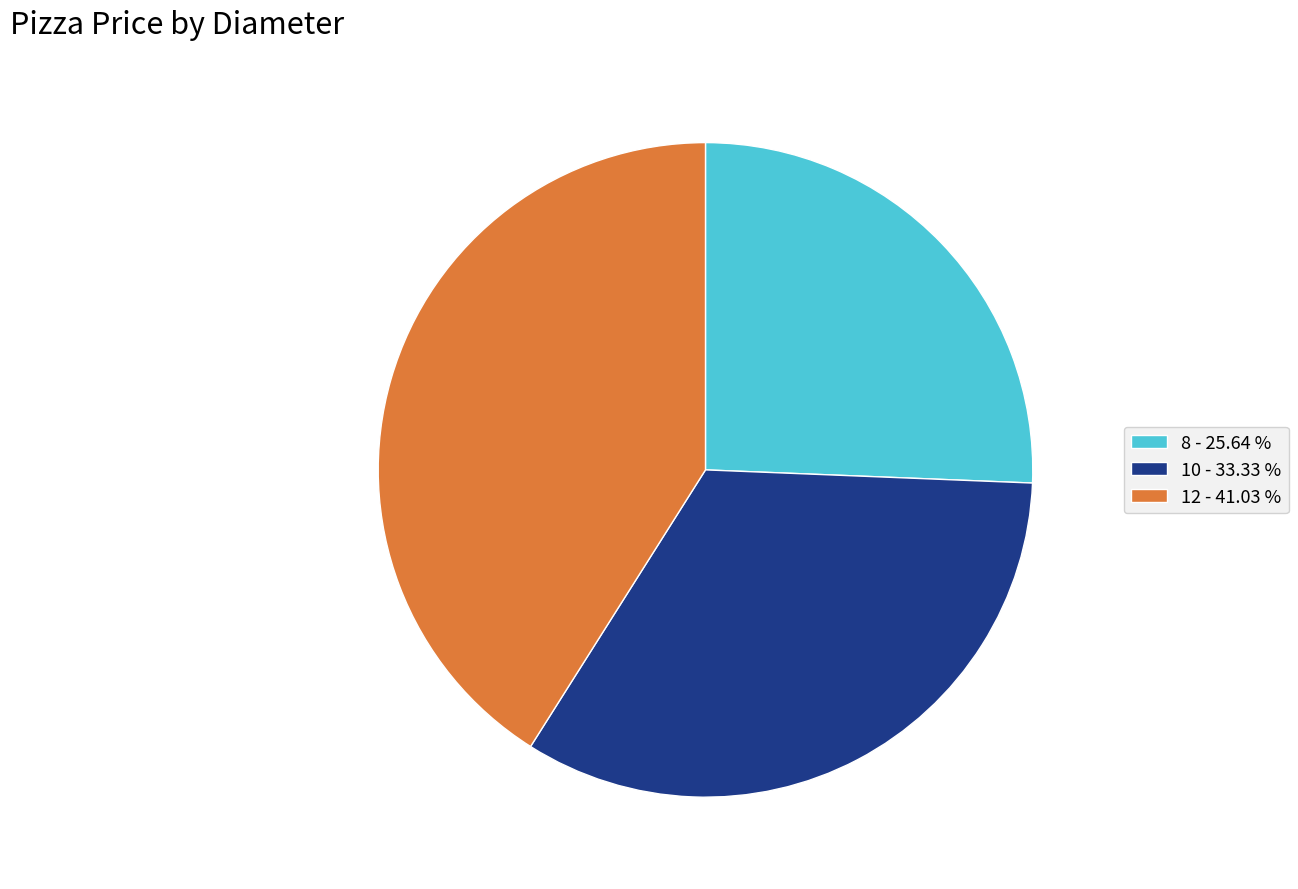

What is the ratio of the value at 12 to the value at 10?

1.2